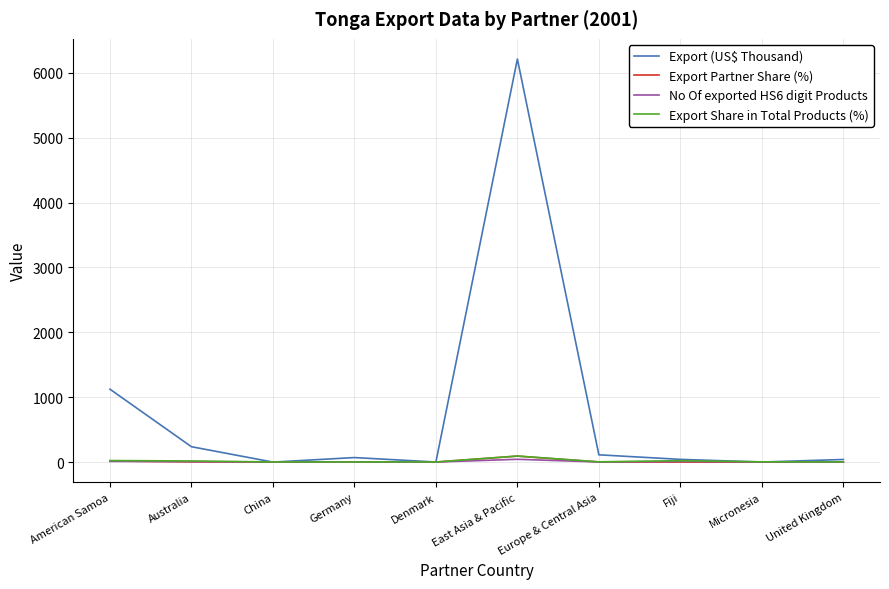

Read the Export (US$ Thousand) value at Germany.

69.8